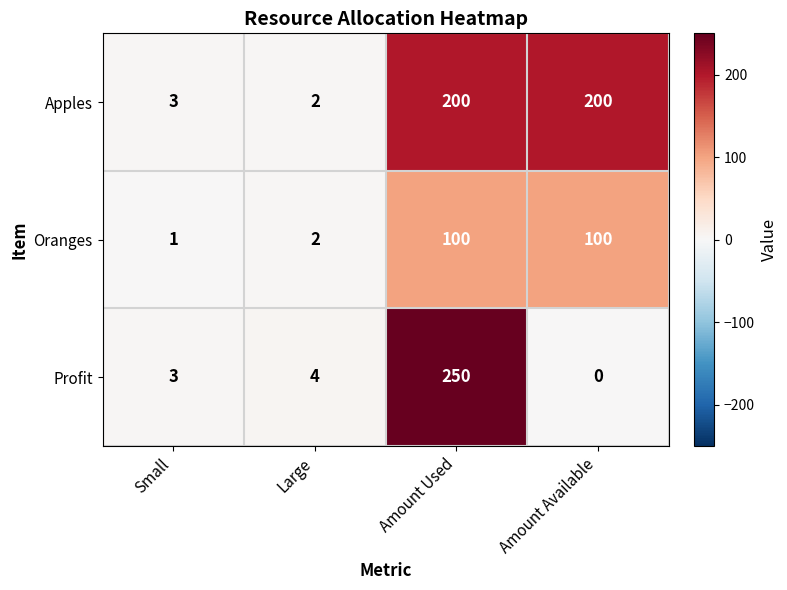

Which category has the lowest value in the Profit series?

Amount Available